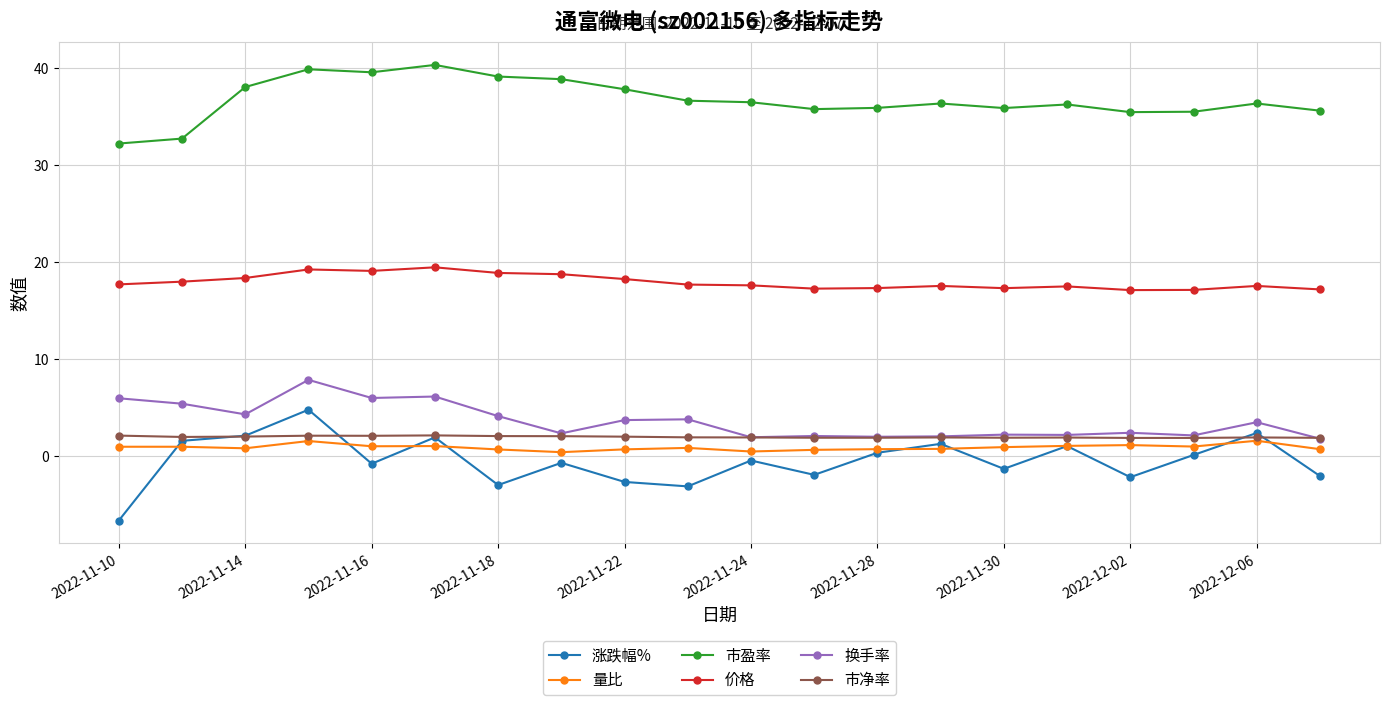

True or false: 价格 and 换手率 intersect in this chart.

False